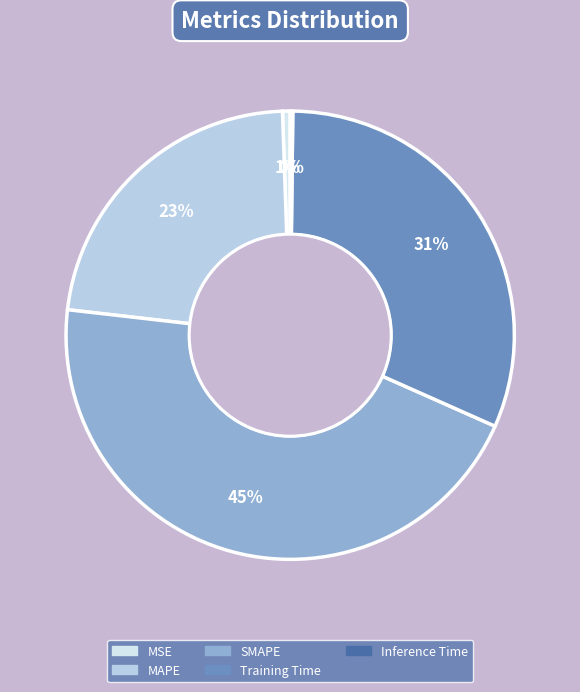

How many slices are in this pie chart?

5